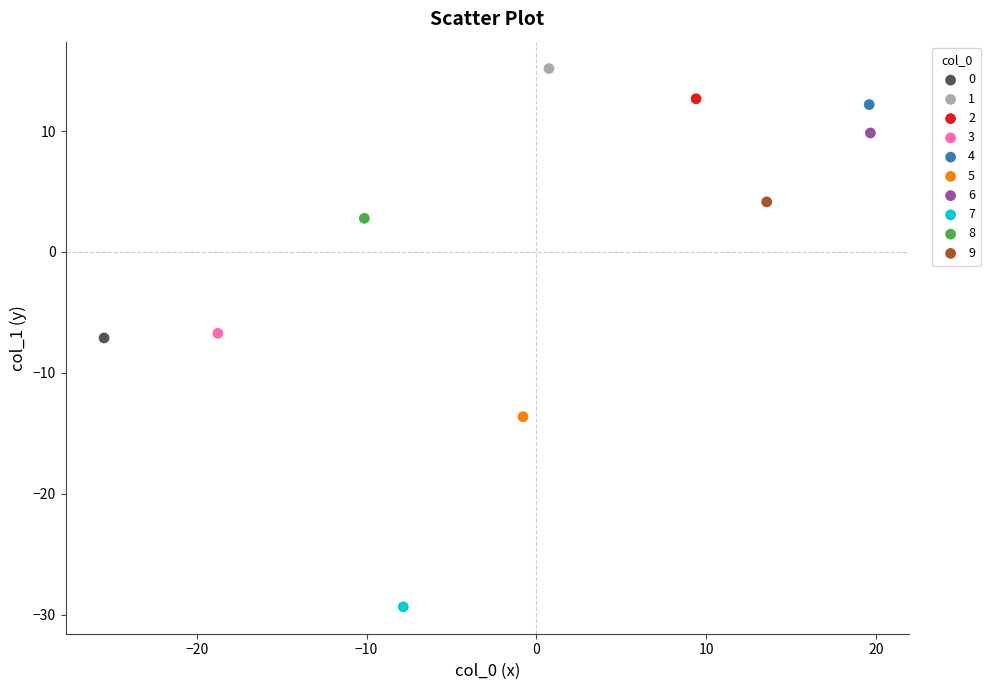

Which series contains the highest Y value?

1